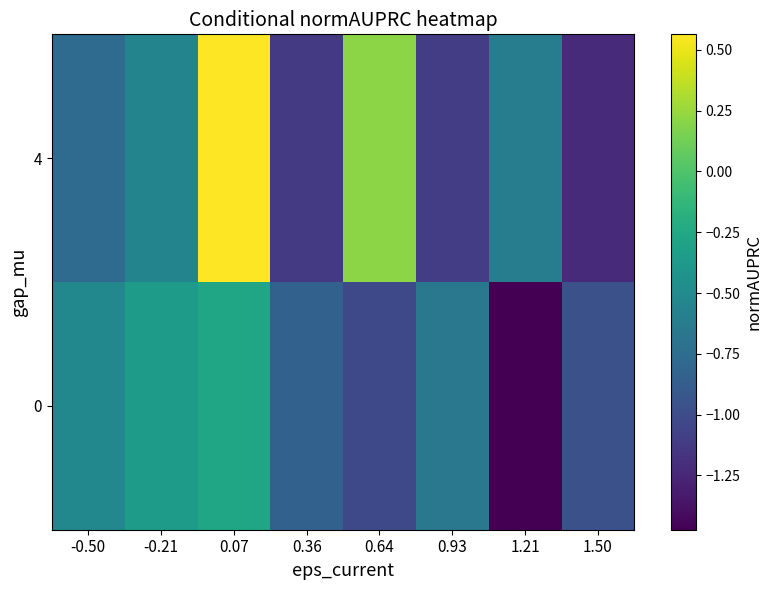

Reading right to left, extract all data points from this chart.

0: 1.50=-1.0	1.21=-1.5	0.93=-0.7	0.64=-1.0	0.36=-0.8	0.07=-0.3	-0.21=-0.3	-0.50=-0.5
4: 1.50=-1.2	1.21=-0.6	0.93=-1.1	0.64=0.2	0.36=-1.1	0.07=0.6	-0.21=-0.6	-0.50=-0.8